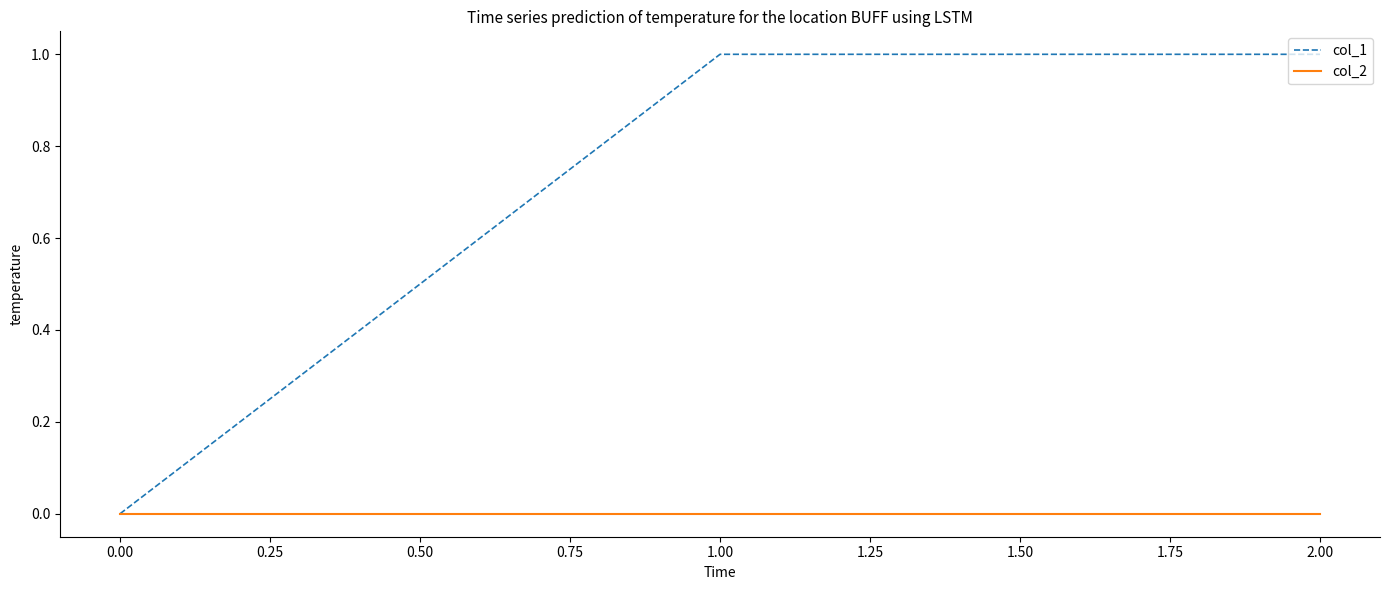

Where is col_1 nearest to the value 0?

0.00